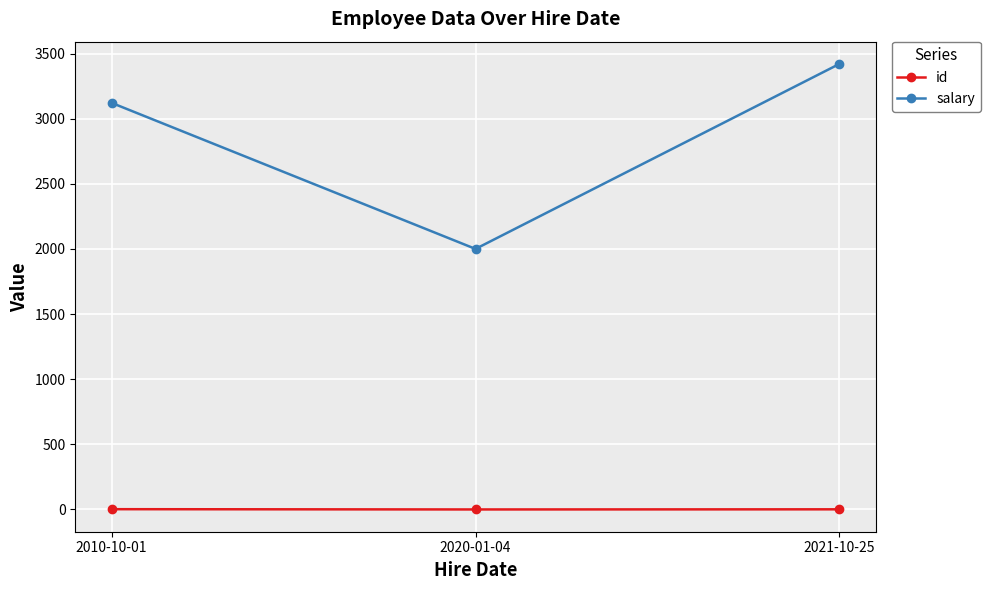

Does the chart have visible grid lines?

Yes